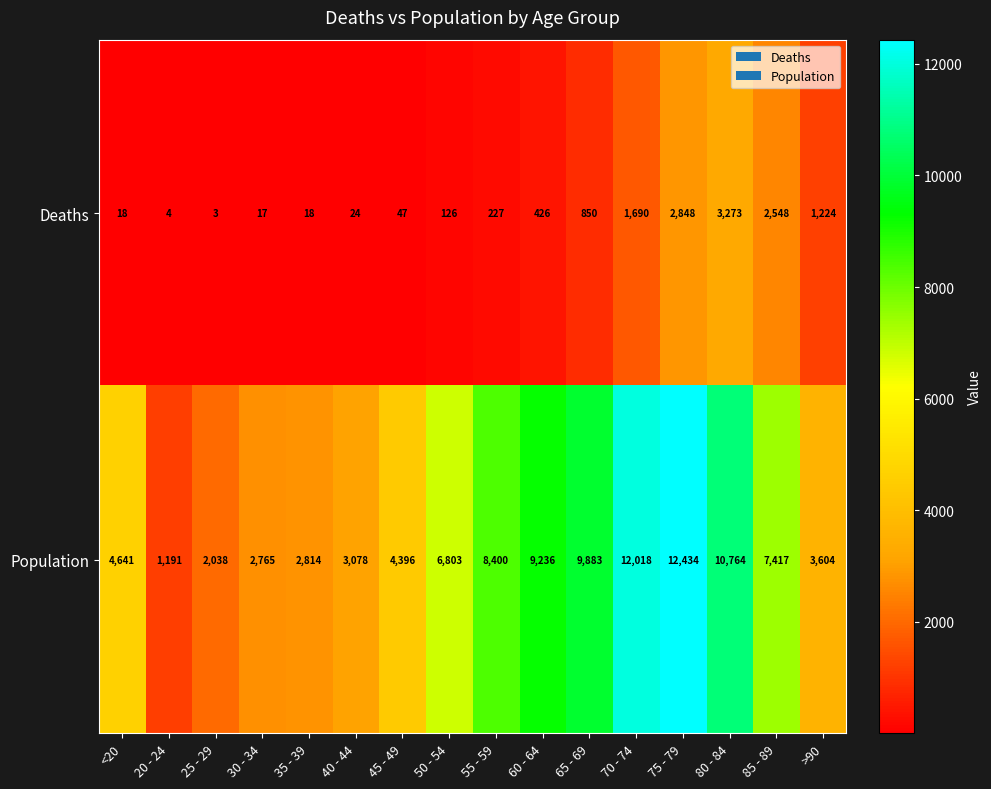

At which label is Population closest to 6812?

50 - 54